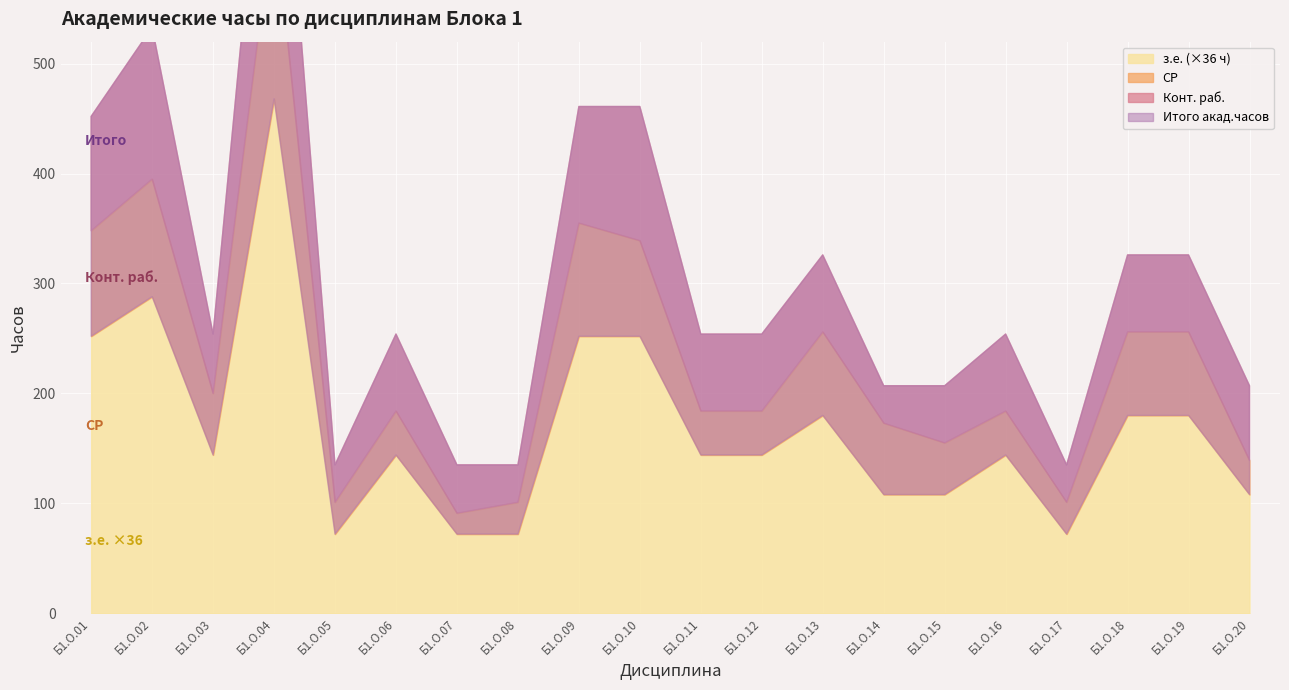

The value of Конт. раб. at Б1.О.07 is 68. True or false?

False